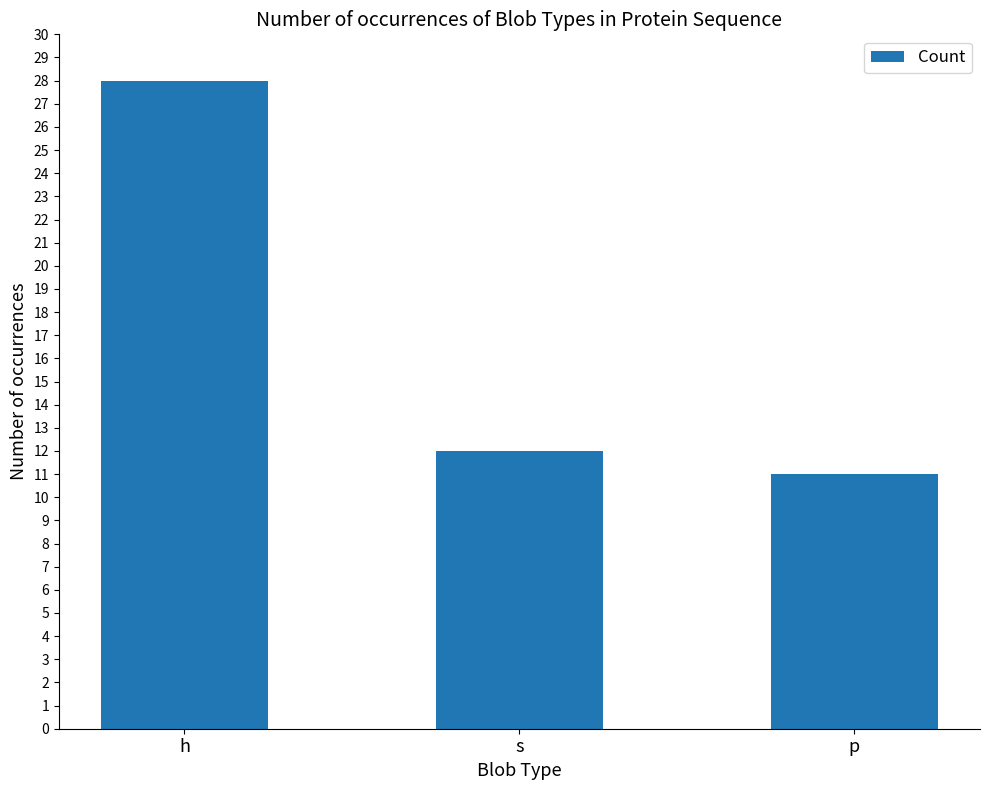

Is it true that the value at s is 20?

False